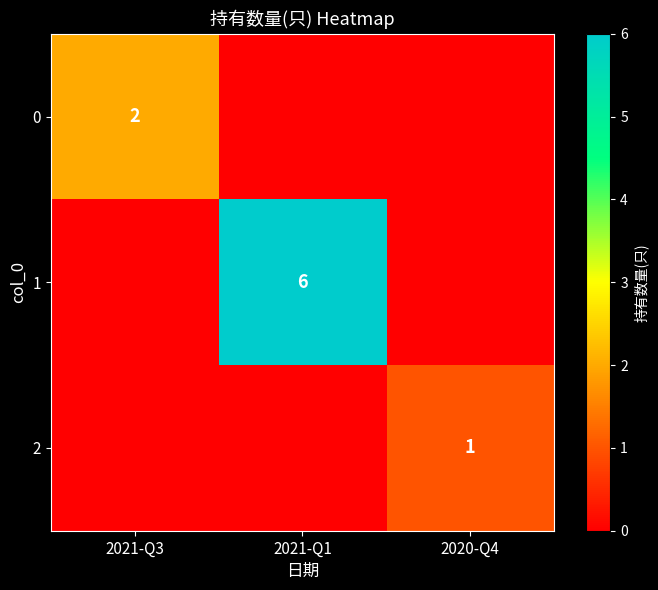

The value of 2 at 2020-Q4 is 1. True or false?

True